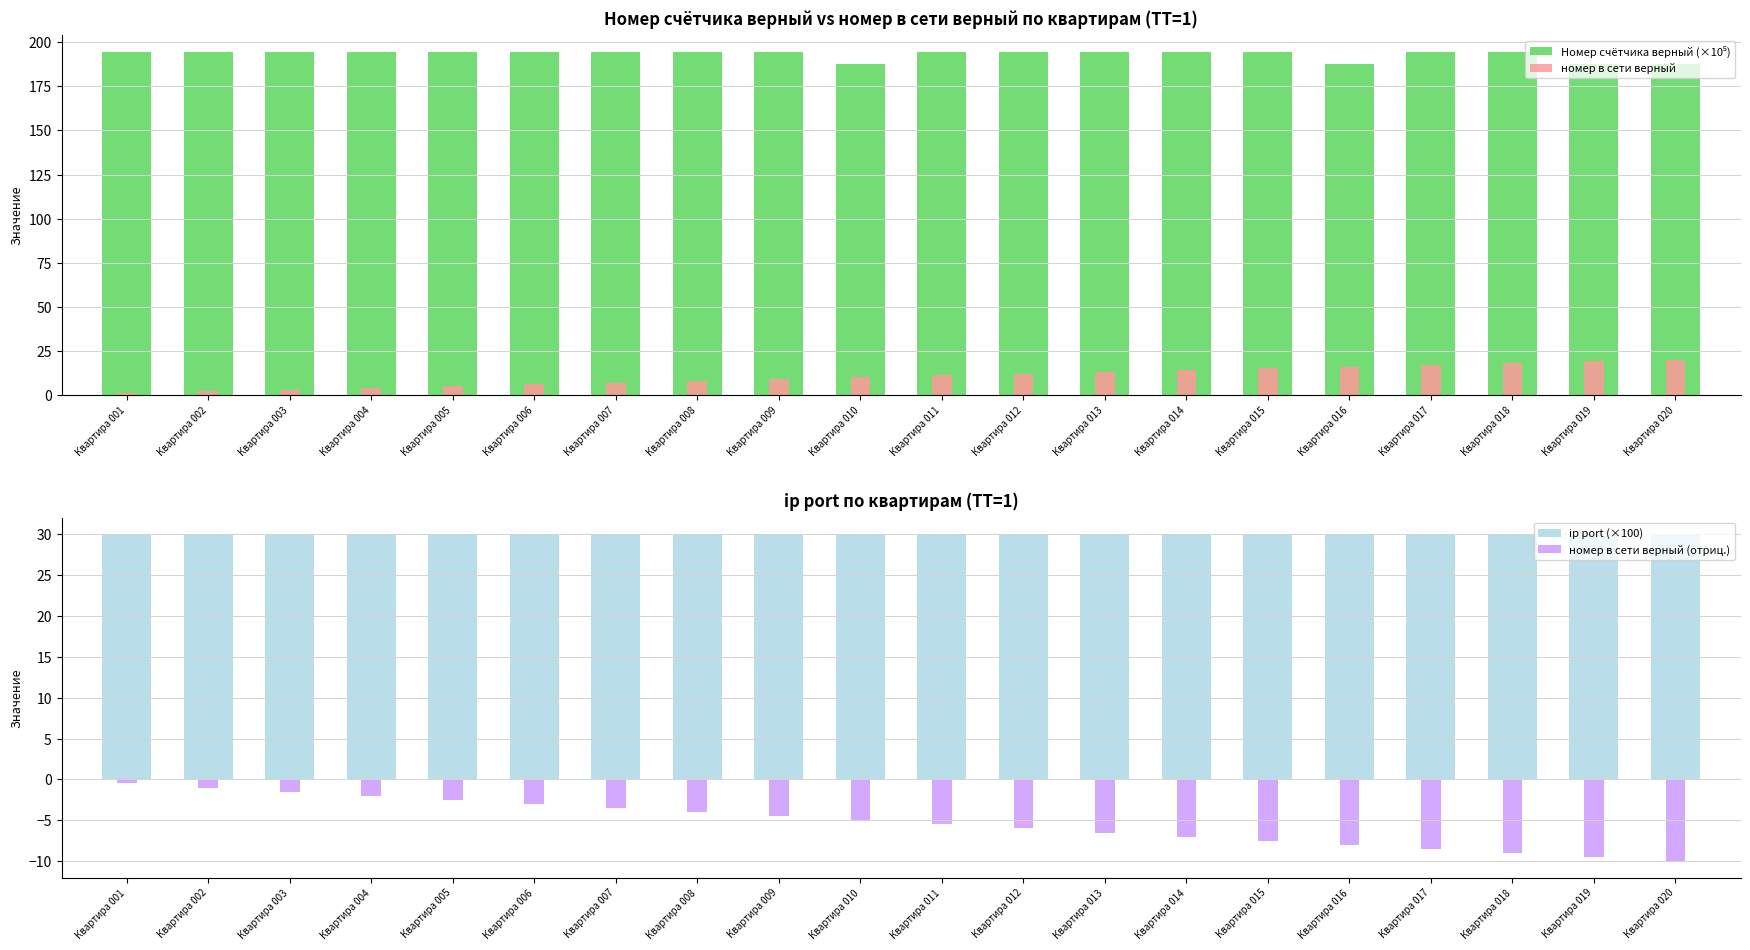

True or false: Номер счётчика верный (×10⁵) has a value of 194.4 at Квартира 009.

True